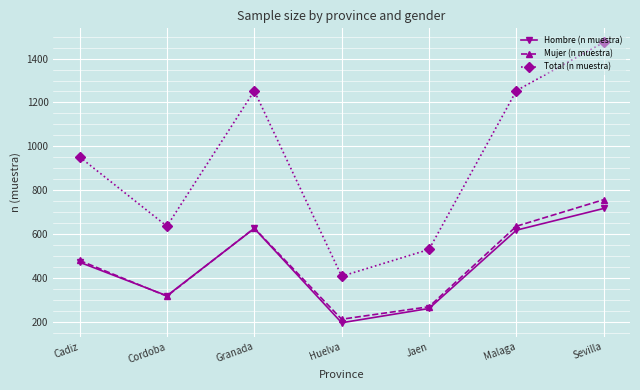

Is the value of Total (n muestra) at Huelva greater than the value of Mujer (n muestra) at Sevilla?

No